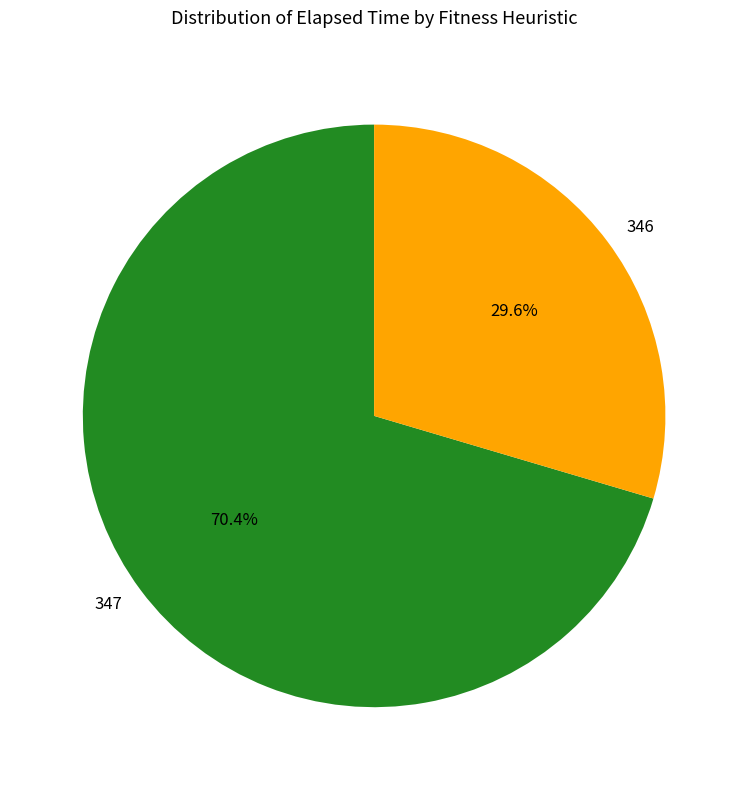

Approximately how many times larger is the value at 347 compared to 346?

2.4